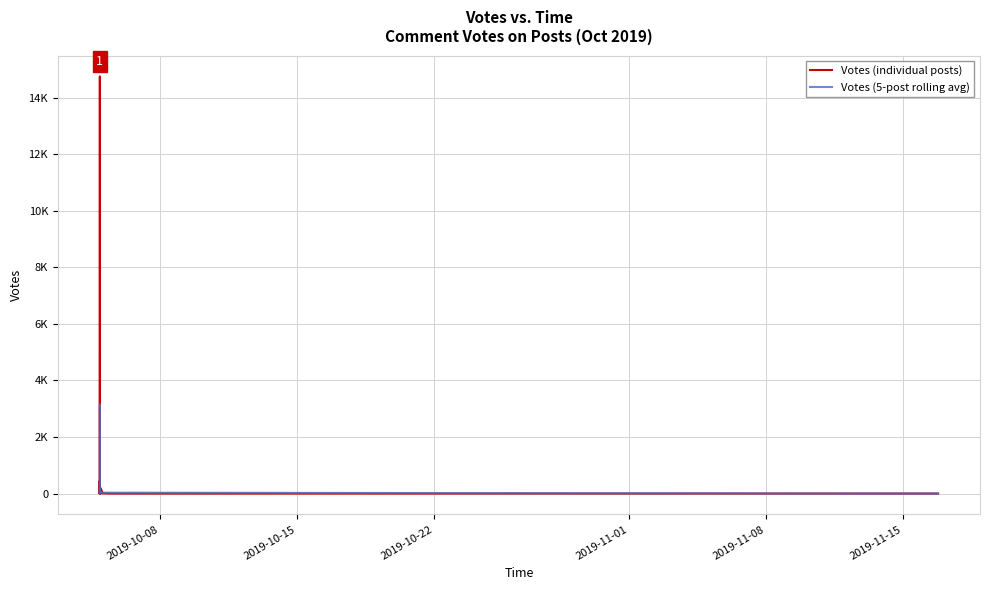

Which series ends up on top after the final intersection of Votes (5-post rolling avg) and Votes (individual posts)?

Votes (individual posts)